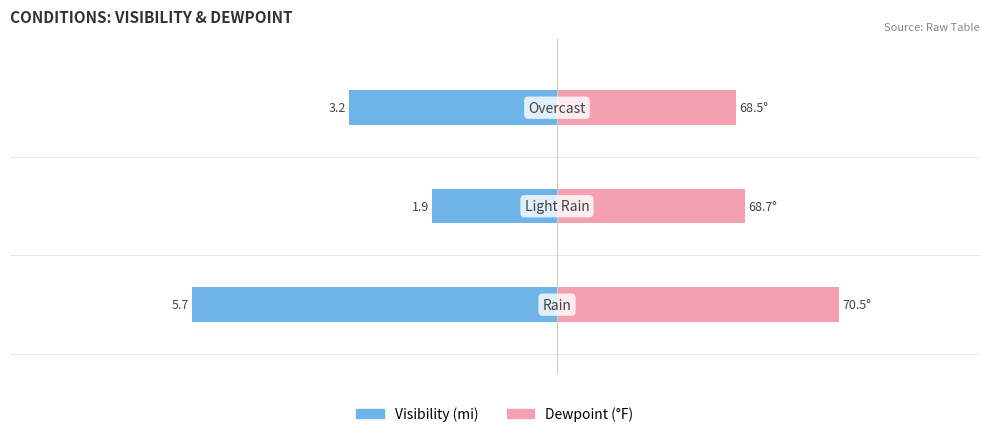

Are the bars grouped side by side (vs. stacked)?

Yes